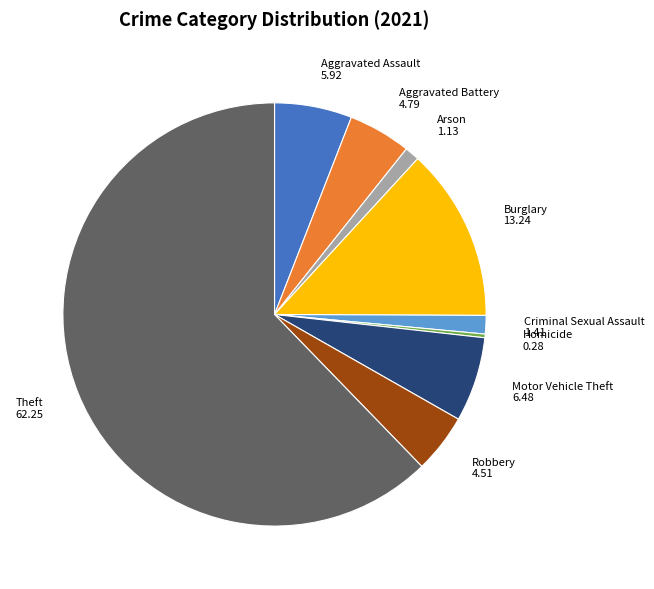

Is there any slice that represents more than half of the pie?

Yes